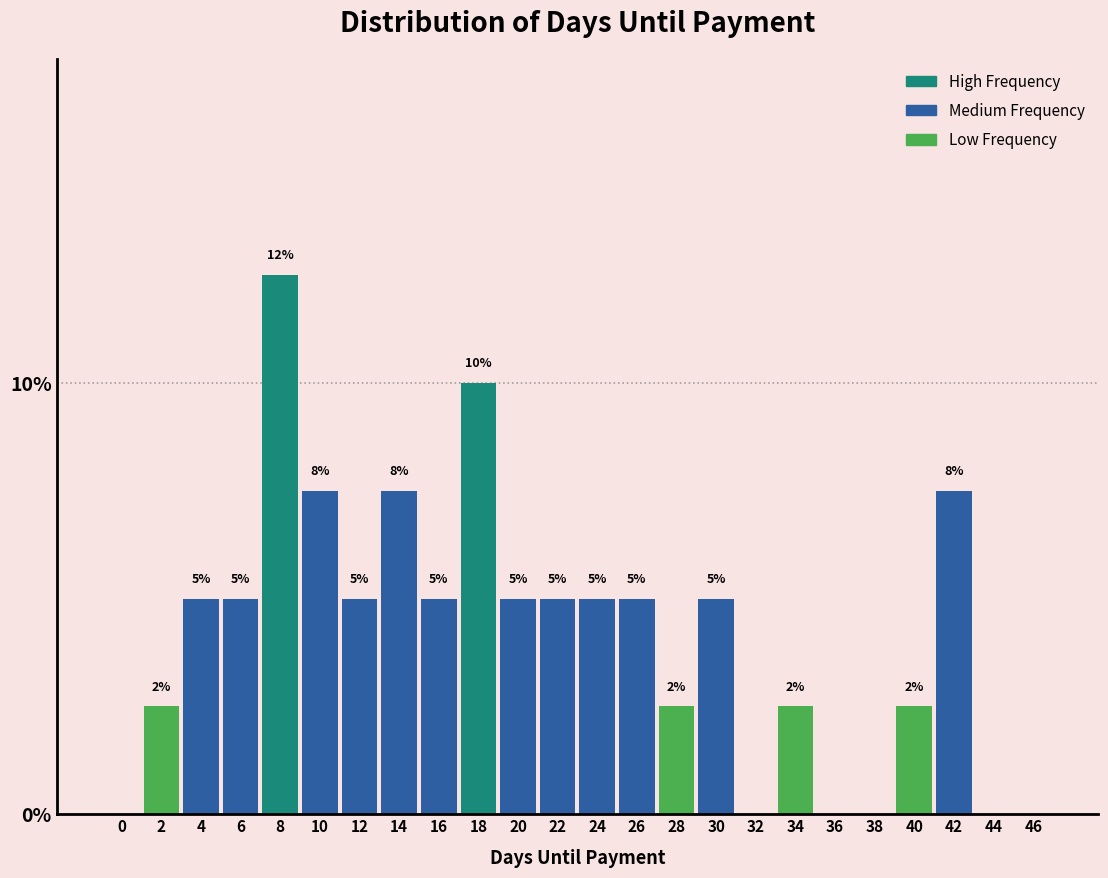

What is the greatest value displayed?

12.5